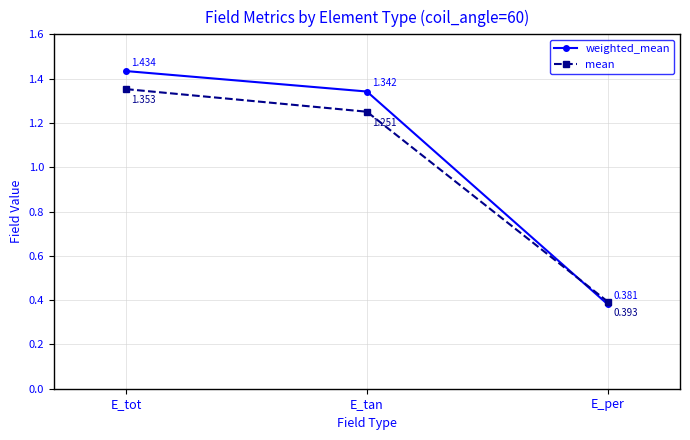

Between E_tot and E_per, which series saw the biggest shift?

weighted_mean